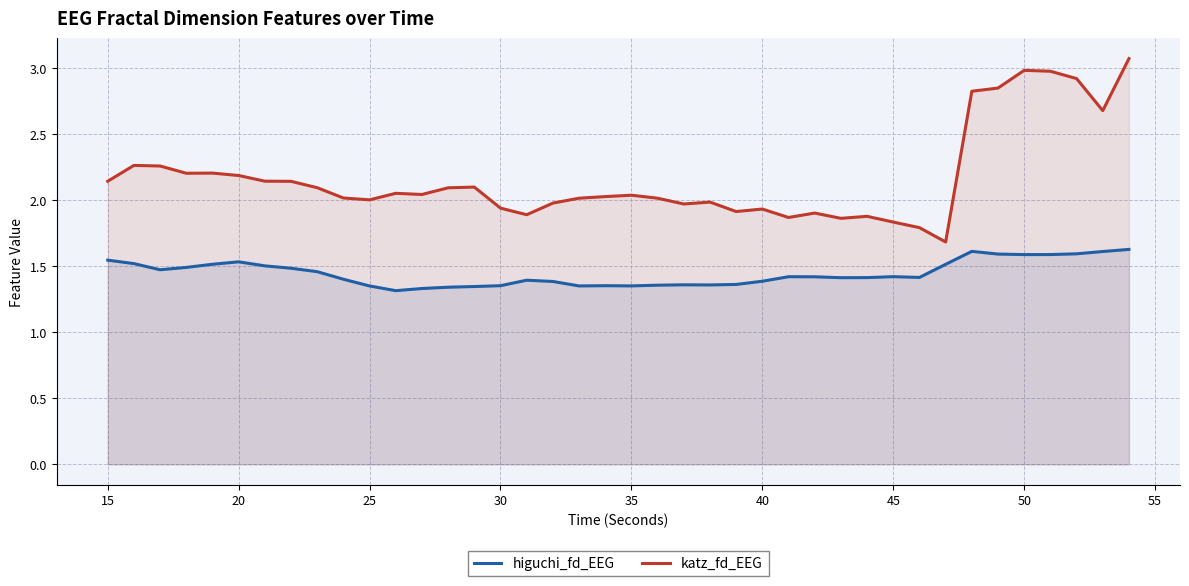

Does the chart display data point markers on the line(s)?

No